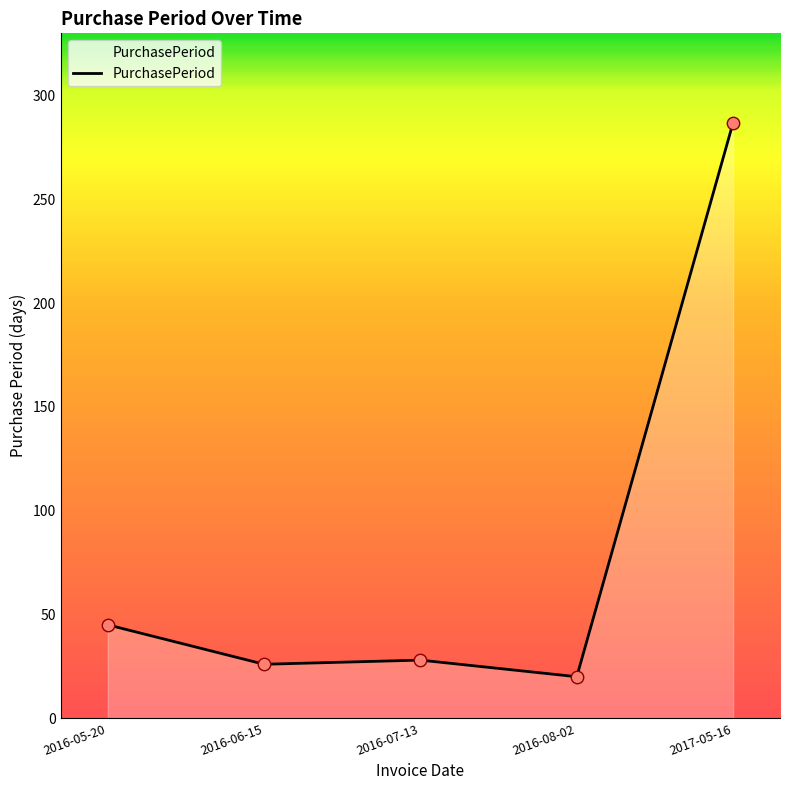

What is the change in value from 2016-06-15 to 2016-07-13?

+2